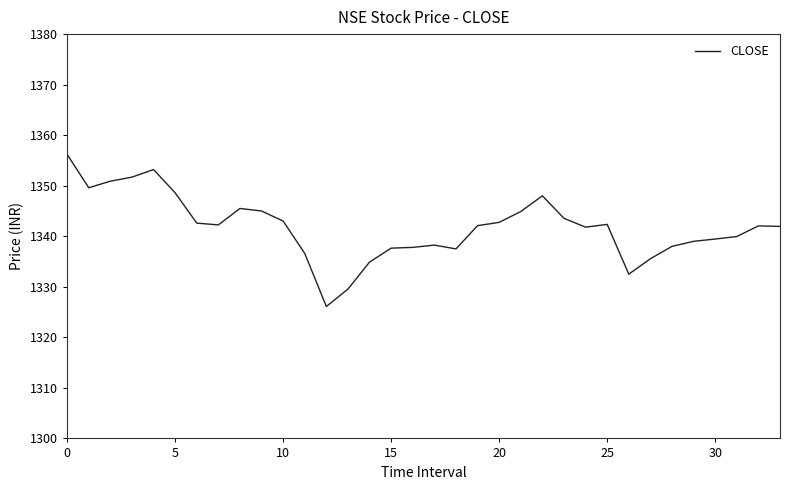

What is the difference between the maximum and minimum values?

30.1